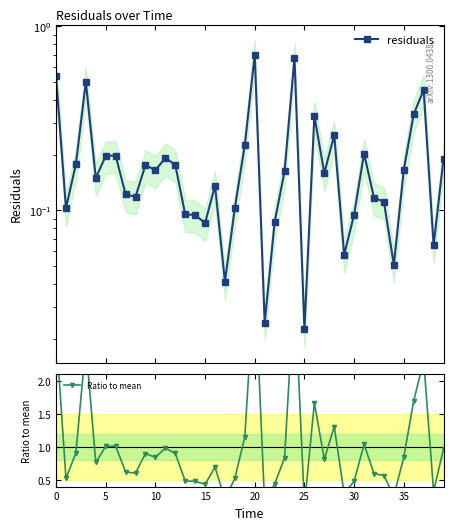

Which series has the largest range (max minus min)?

Ratio to mean